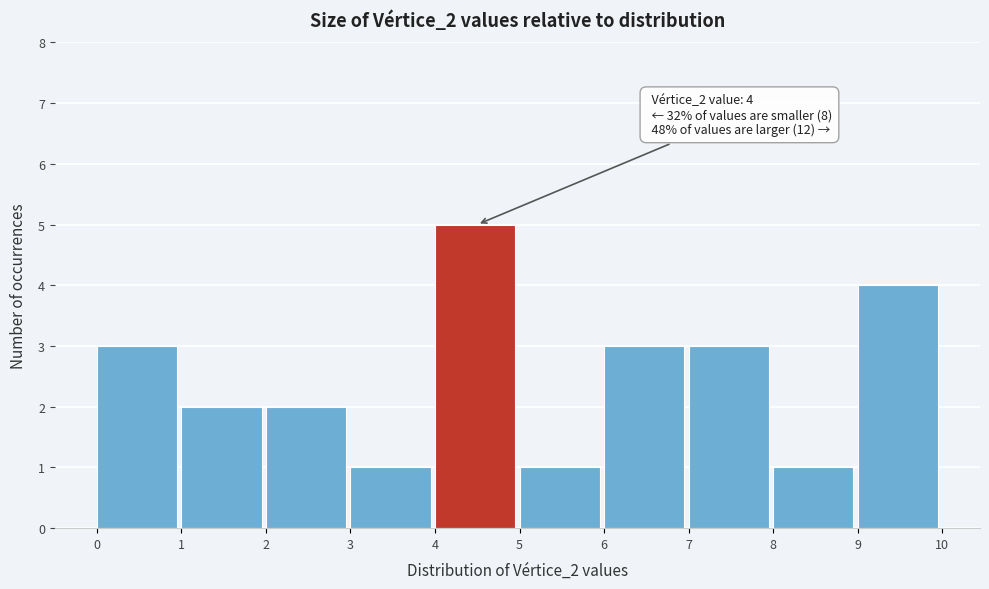

Which range on the x-axis has the tallest bar?

4 to 5